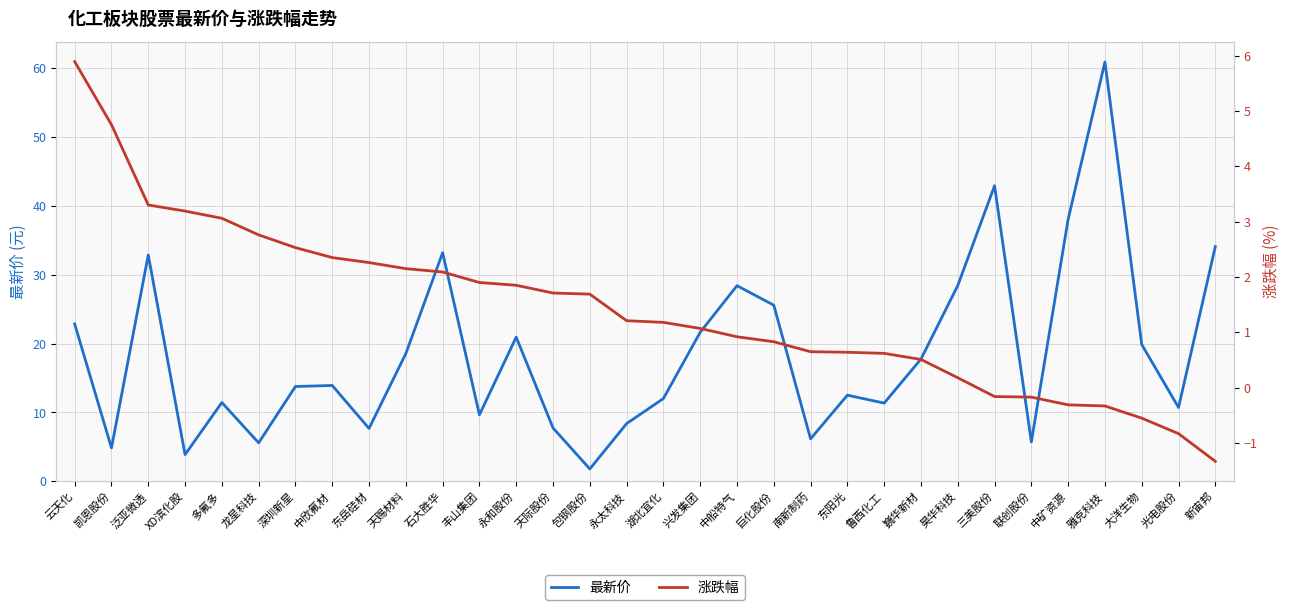

Read the 最新价 value at 湖北宜化.

12.0